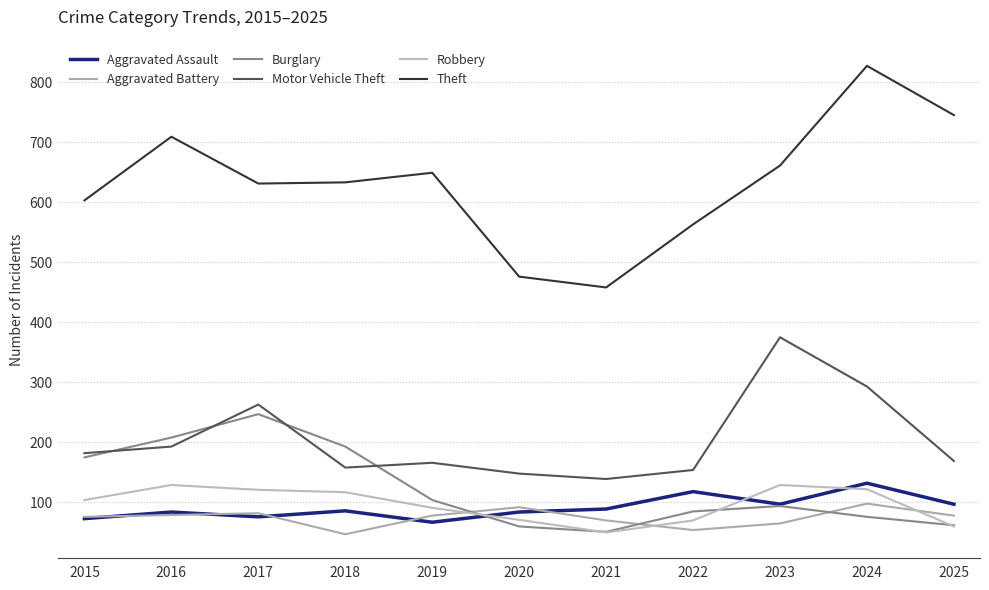

How many lines are shown in the chart?

6